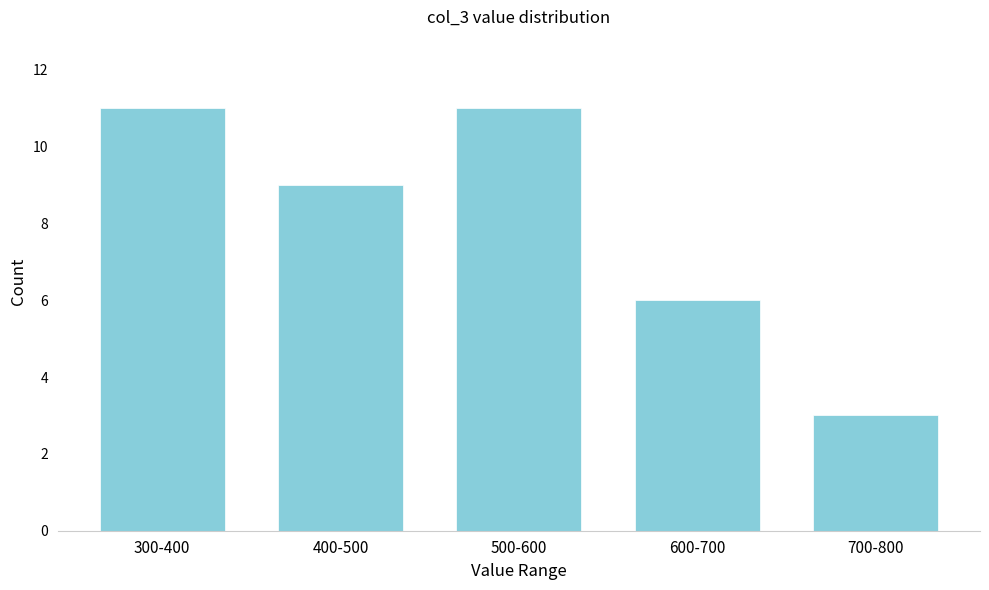

Reading left to right, extract all data points from this chart.

300-400=11	400-500=9	500-600=11	600-700=6	700-800=3